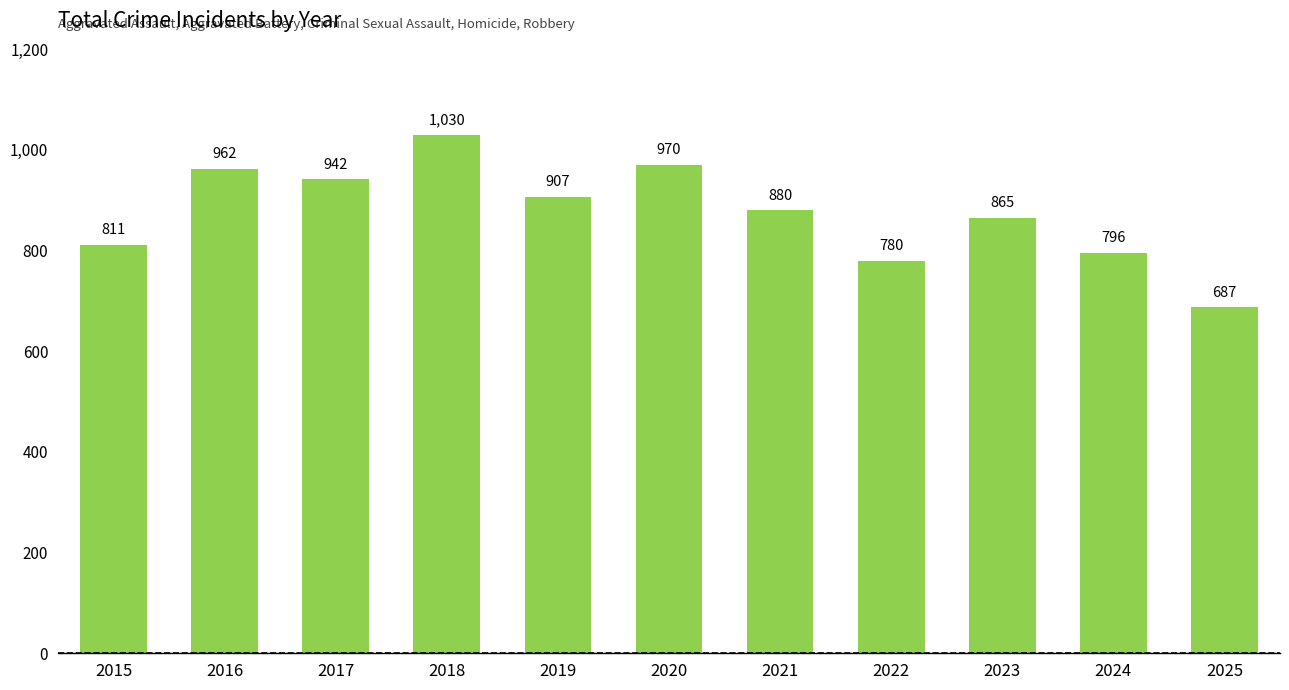

Reading right to left, transcribe all the data shown in this chart.

2025=687	2024=796	2023=865	2022=780	2021=880	2020=970	2019=907	2018=1030	2017=942	2016=962	2015=811